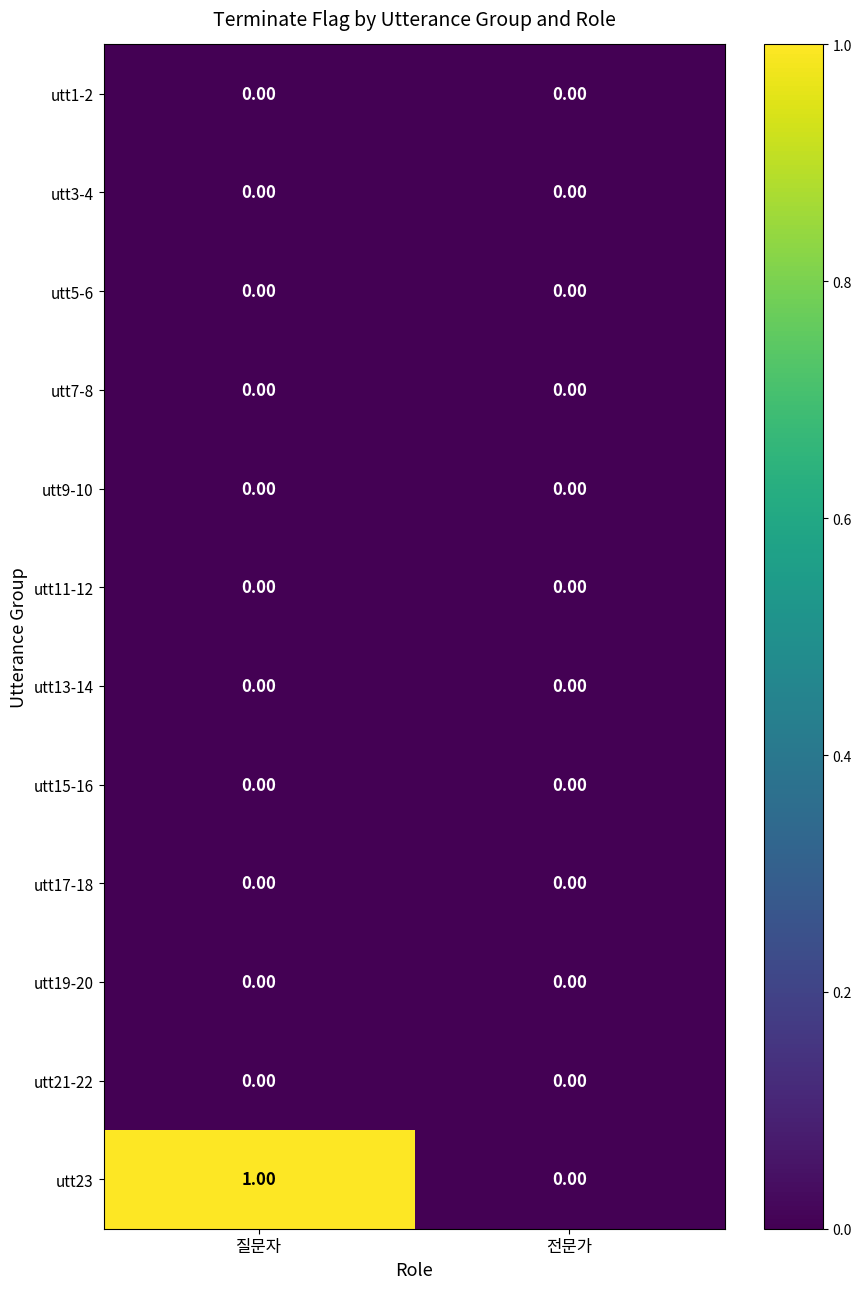

Which series has the largest total across all categories?

utt23